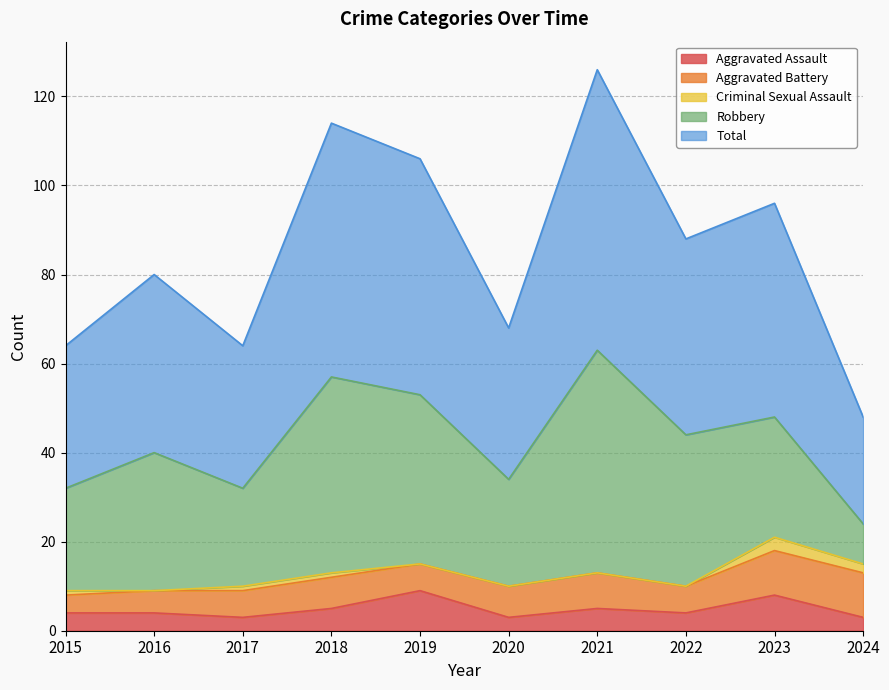

What is the total value across all series at 2017?

64